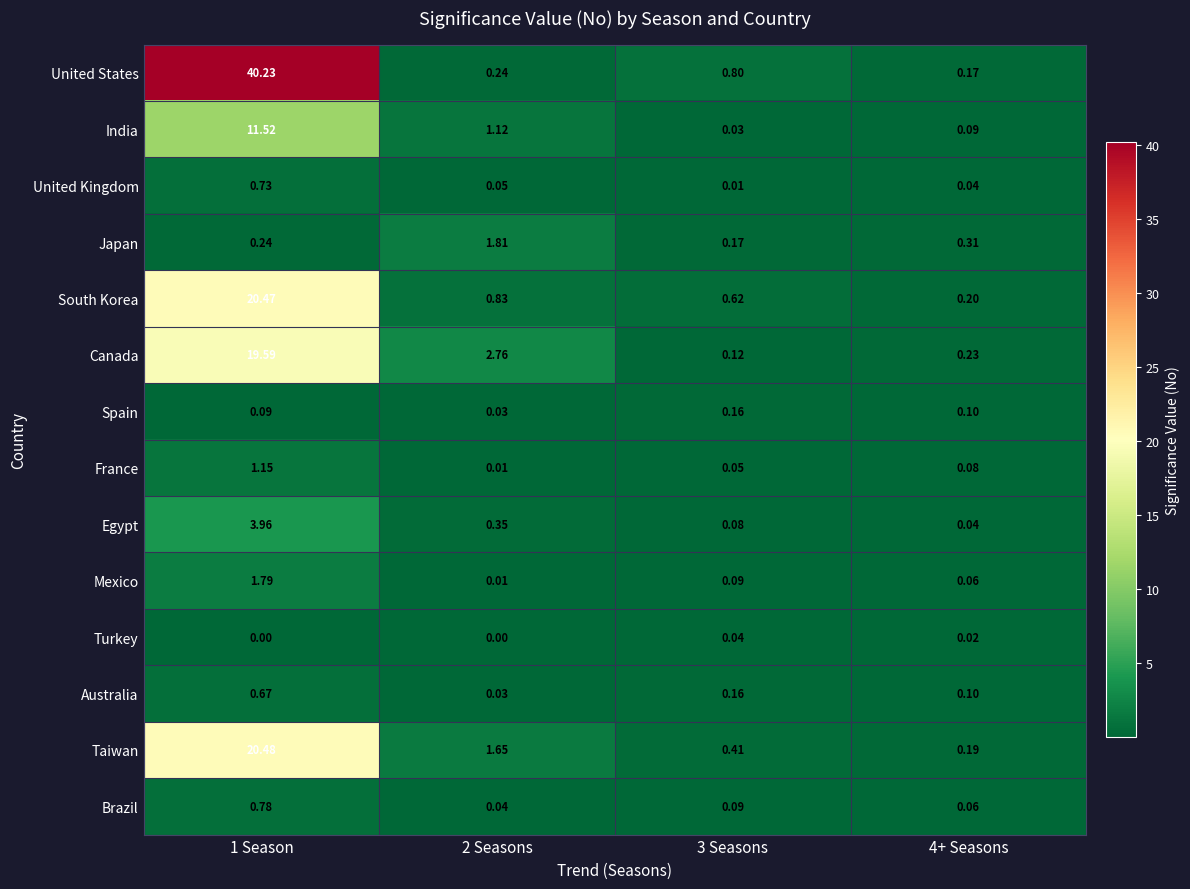

Is the value of Brazil at 1 Season greater than the value of United States at 1 Season?

No